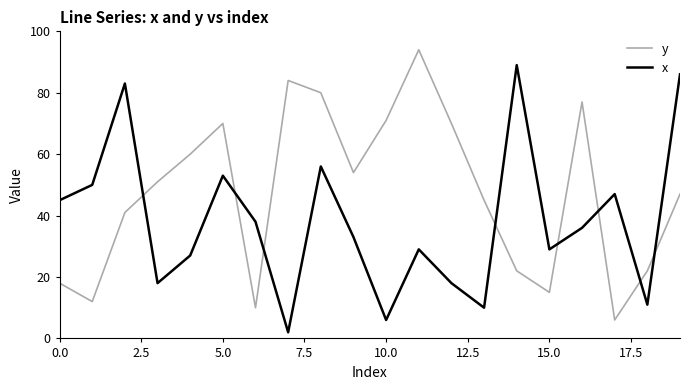

What is the minimum value shown in the chart?

2